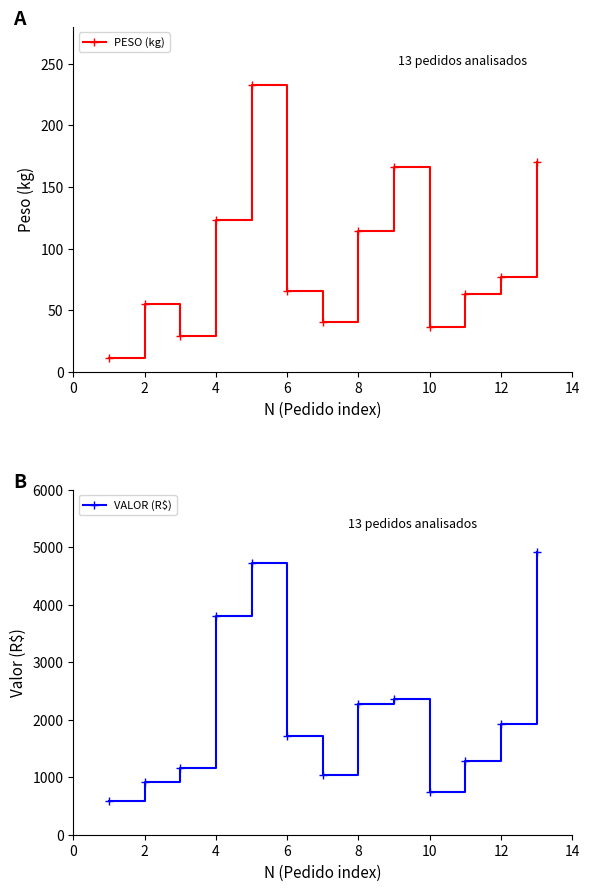

How many data points in PESO (kg) are less than 65?

6